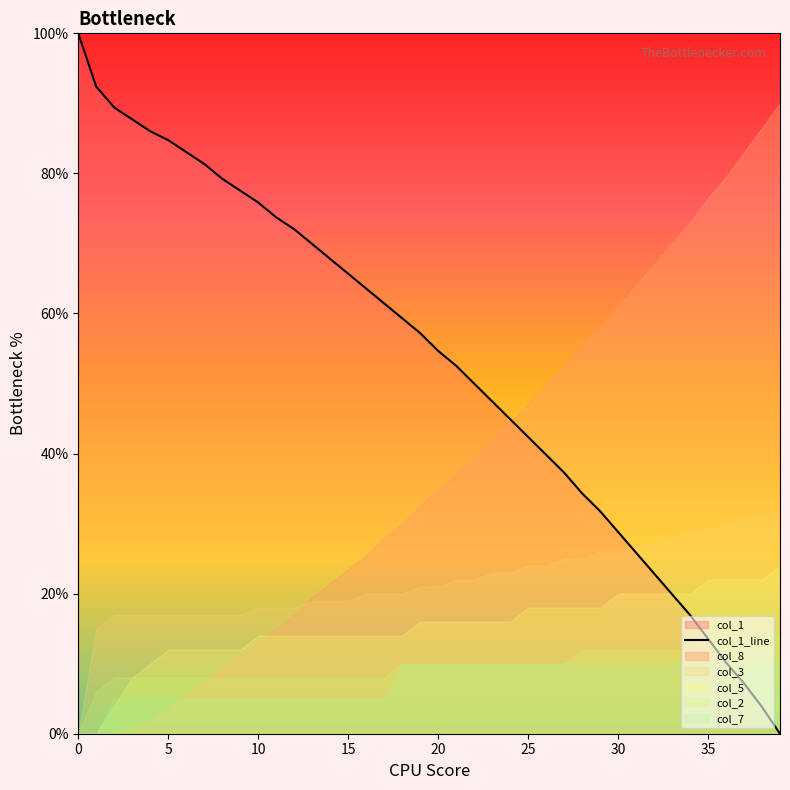

Reading left to right, what are all the values shown in this chart?

100.0	92.4	89.4	87.7	86.0	84.7	83.1	81.4	79.2	77.5	75.8	73.7	72.0	69.9	67.8	65.7	63.6	61.4	59.3	57.2	54.7	52.5	50.0	47.5	44.9	42.4	39.8	37.3	34.3	31.8	28.8	25.8	22.9	19.9	16.9	13.6	10.2	7.2	3.8	0.0